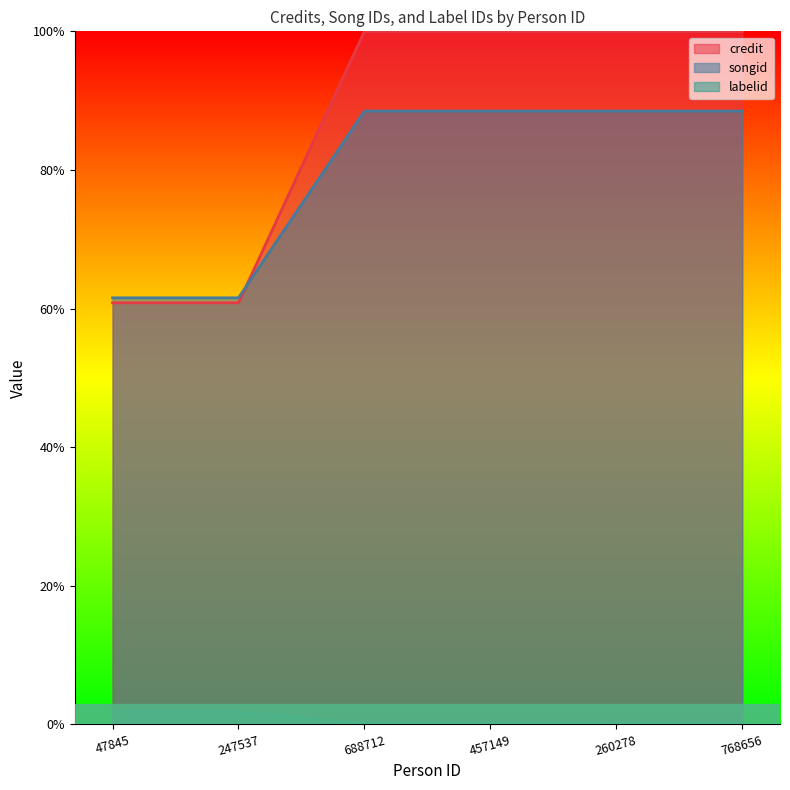

Does the chart display data point markers on the line(s)?

No